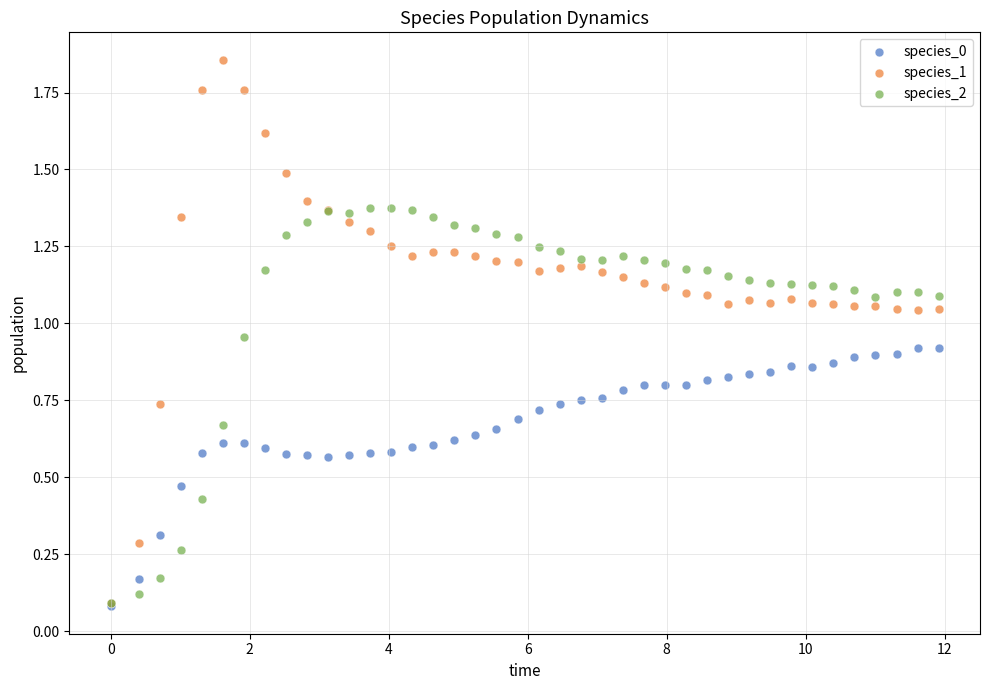

Which series has the widest spread of Y values?

species_1